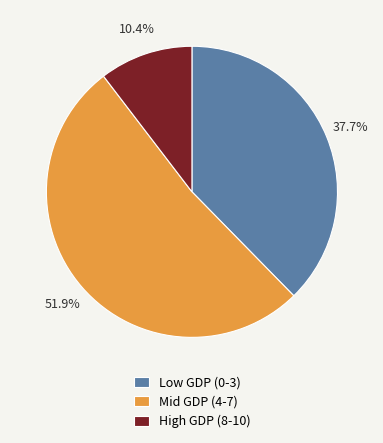

What percentage do Mid GDP (4-7) and Low GDP (0-3) together represent?

89.6%